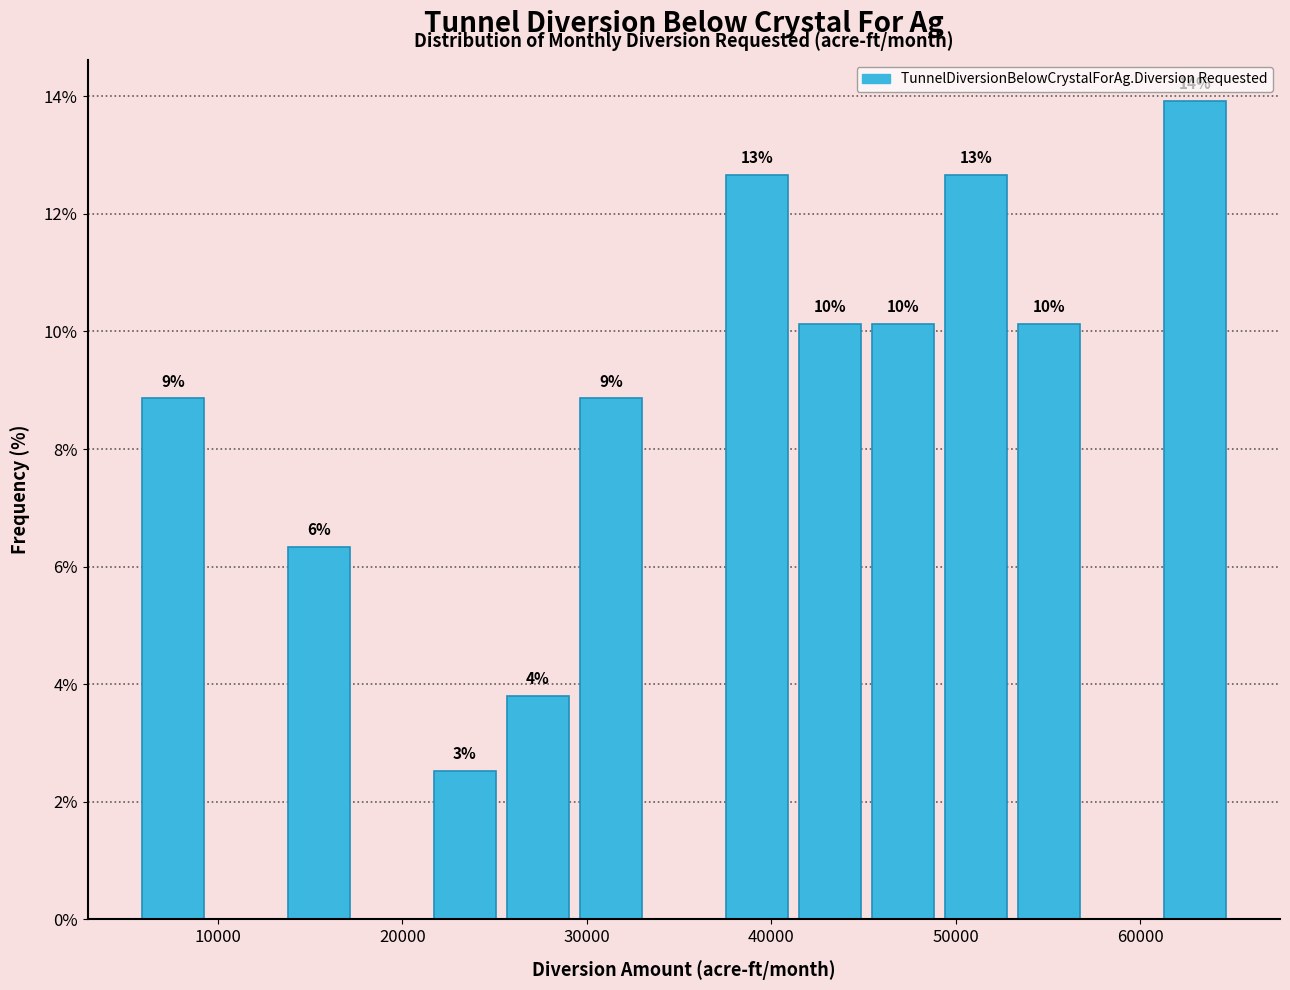

Around what value on the x-axis is the tallest bar? Give the approximate position of its centre, as read against the axis.

63000